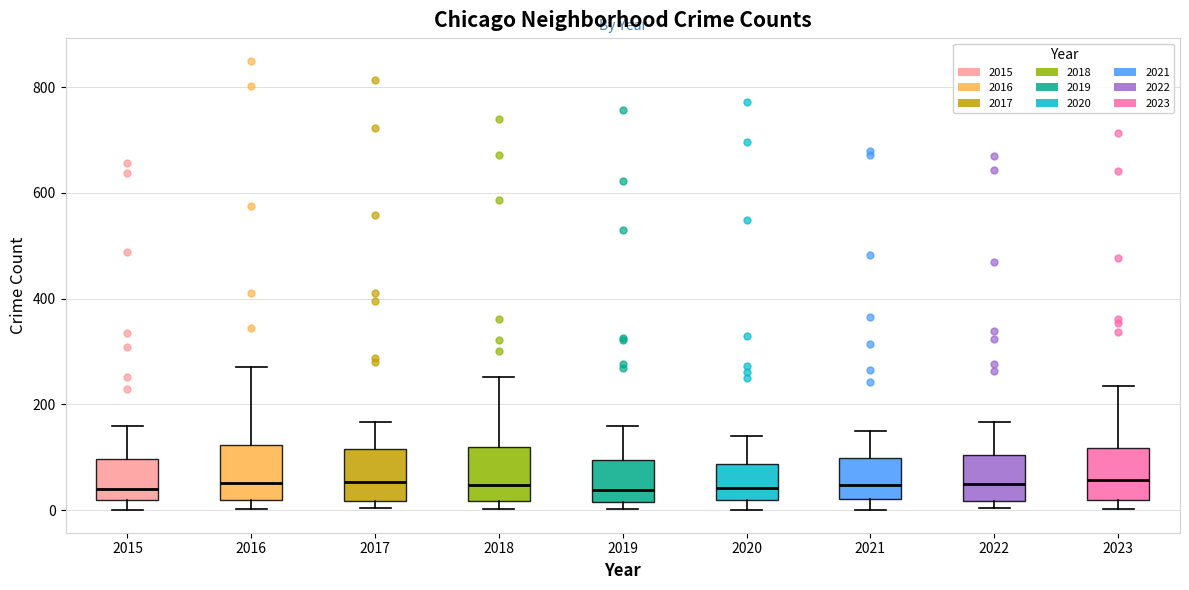

Reading left to right, read every box against the y-axis: the position of its median line, the range the box covers, and the ends of its whiskers. The values are not printed on the chart, so give them approximately, as read against the axis.

2015: median 40, box 20 to 100, whiskers 0 to 160
2016: median 60, box 20 to 120, whiskers 0 to 280
2017: median 60, box 20 to 120, whiskers 0 to 160
2018: median 40, box 20 to 120, whiskers 0 to 260
2019: median 40, box 20 to 100, whiskers 0 to 160
2020: median 40, box 20 to 80, whiskers 0 to 140
2021: median 40, box 20 to 100, whiskers 0 to 140
2022: median 40, box 20 to 100, whiskers 0 to 160
2023: median 60, box 20 to 120, whiskers 0 to 240